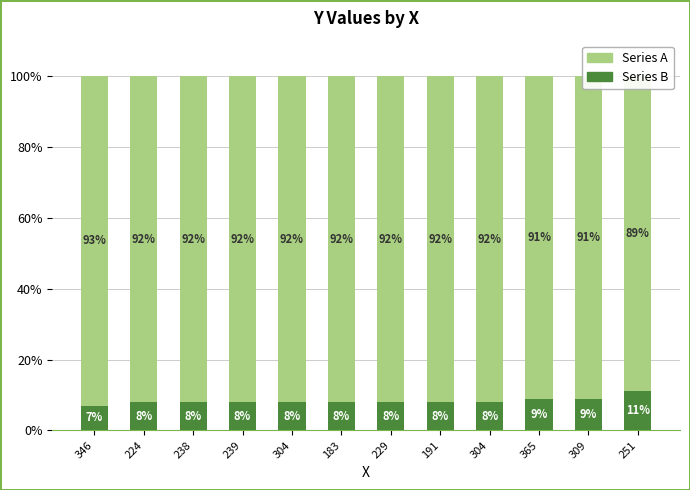

Reading left to right, list all the values displayed in this chart.

Series B: 346=7	224=8	238=8	239=8	304=8	183=8	229=8	191=8	304=8	365=9	309=9	251=11
Series A: 346=93	224=92	238=92	239=92	304=92	183=92	229=92	191=92	304=92	365=91	309=91	251=89